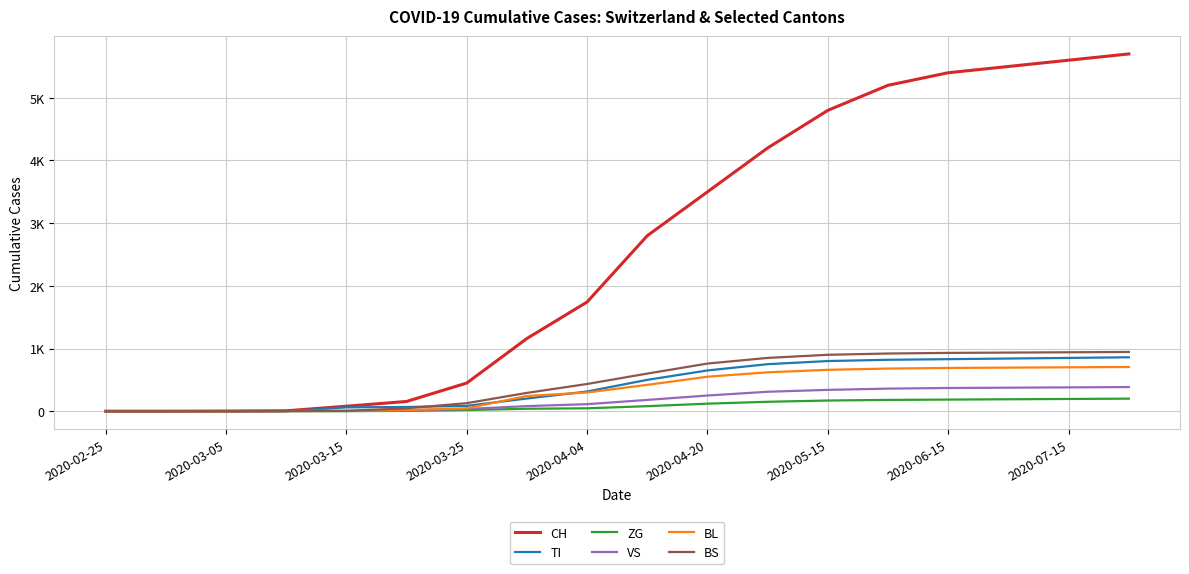

True or false: BS has more than 2 points higher than both neighbors.

False